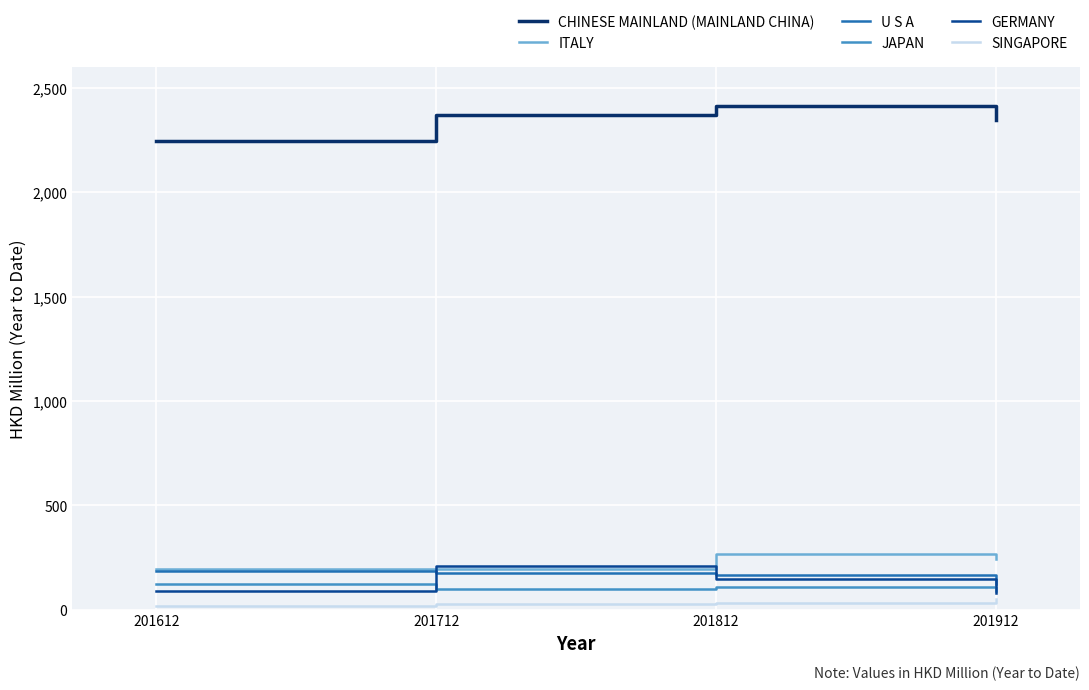

What is the total value across all series at 201812?

3130.9